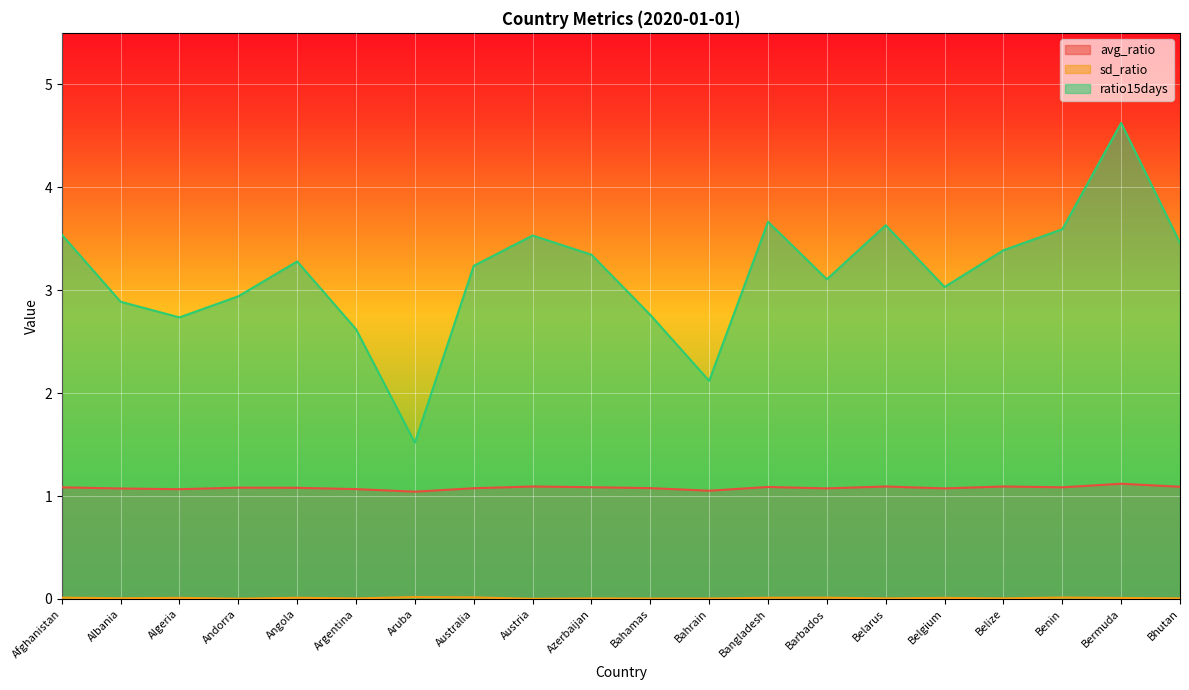

Which series has the largest total across all categories?

ratio15days